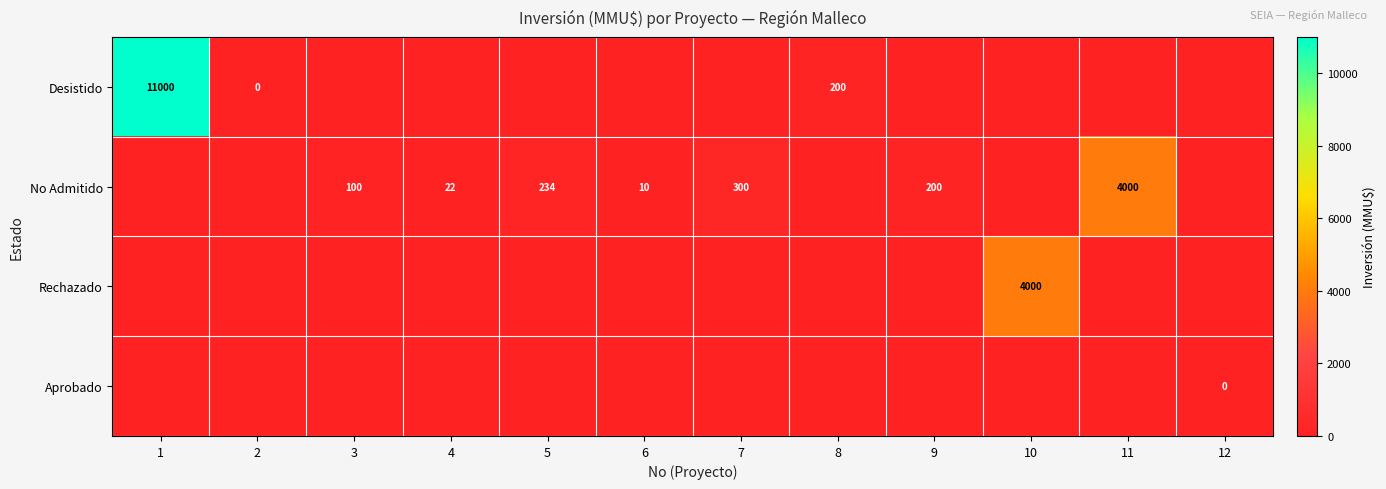

The No Admitido series shows 109 at 5. True or false?

False